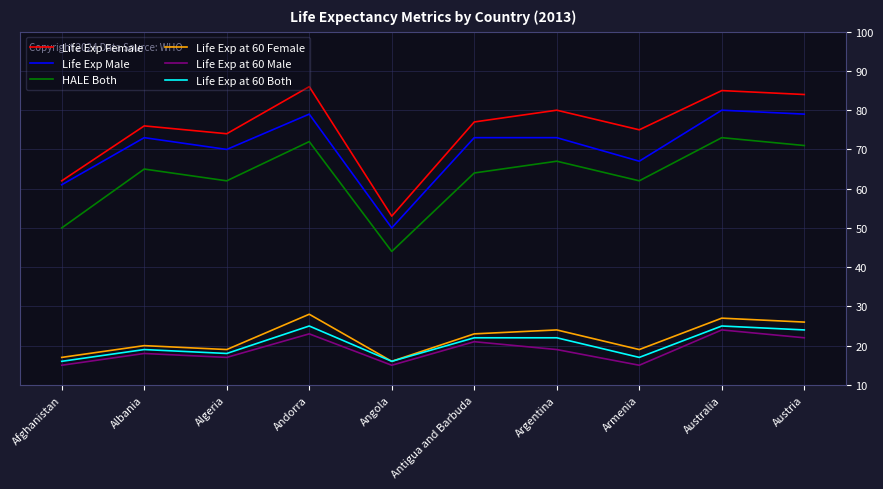

Is this an area chart (filled region under the line)?

No